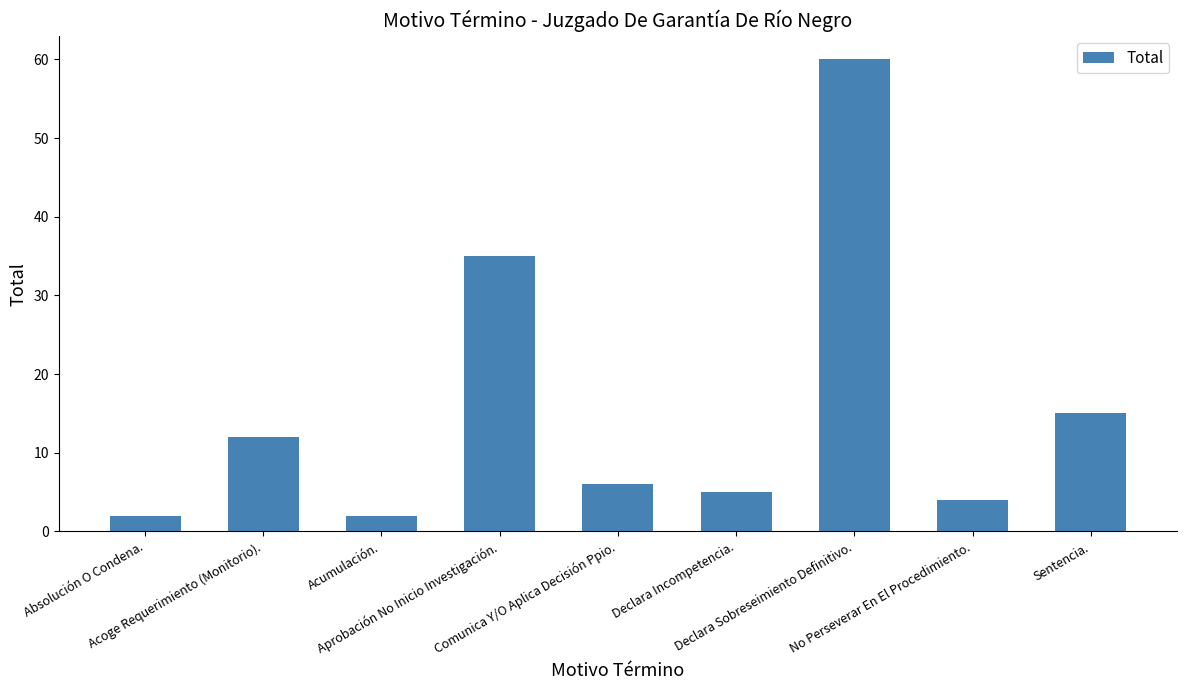

What is the ratio of the value at Declara Incompetencia. to the value at Acumulación.?

2.5